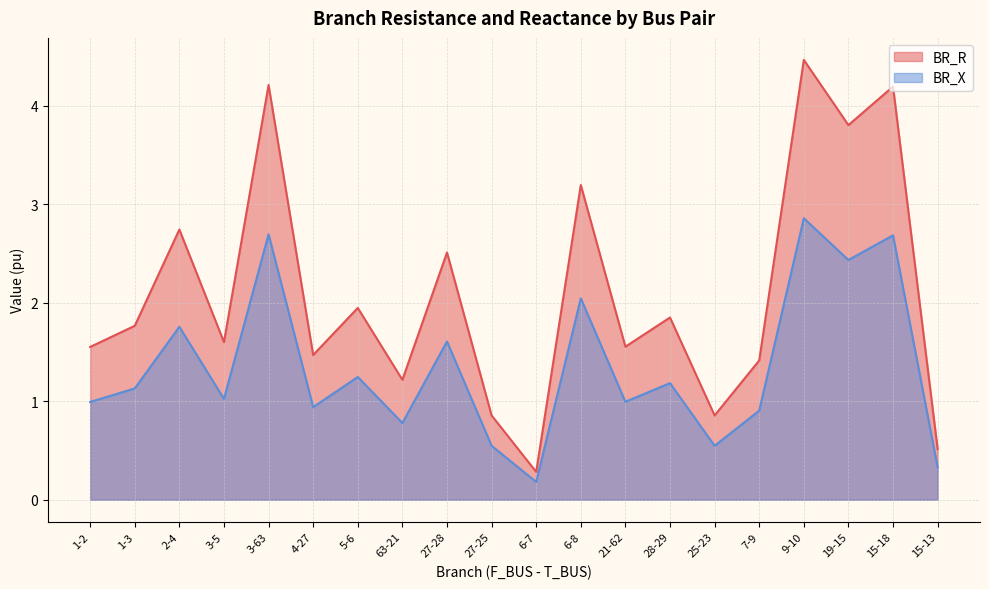

How many values in the BR_R series are below 1?

4